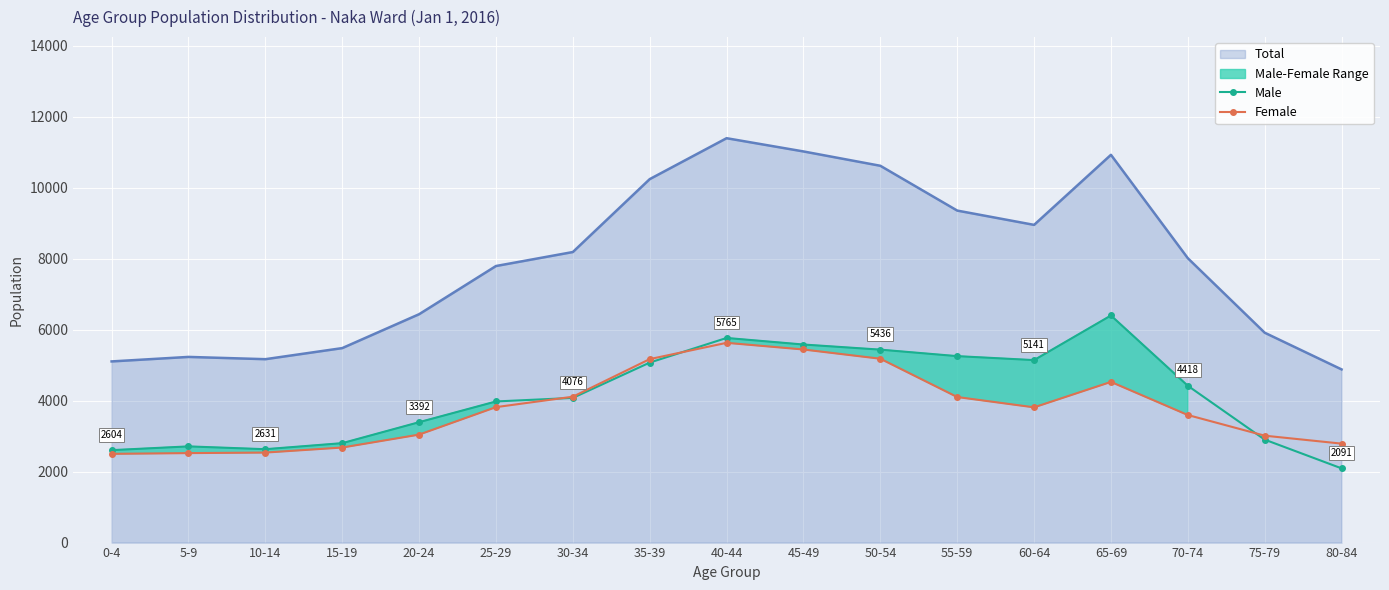

List the labels in order of Male value, smallest first.

80-84, 0-4, 10-14, 5-9, 15-19, 75-79, 20-24, 25-29, 30-34, 70-74, 35-39, 60-64, 55-59, 50-54, 45-49, 40-44, 65-69